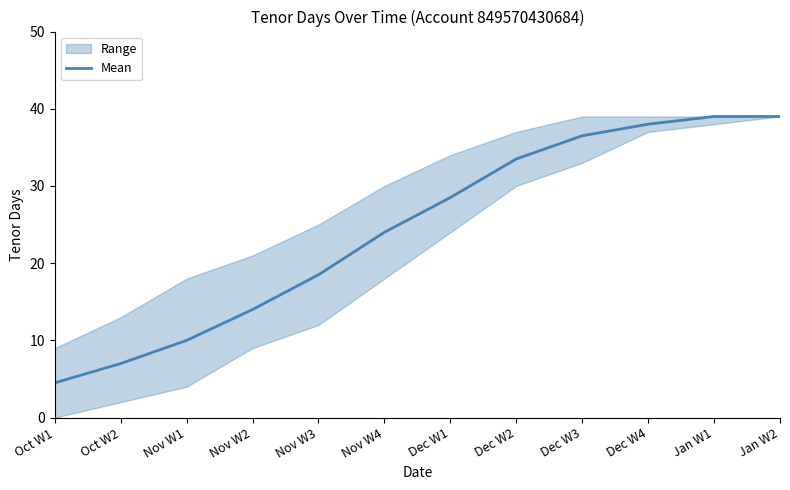

Is it true that the value at Nov W1 is 10.0?

True